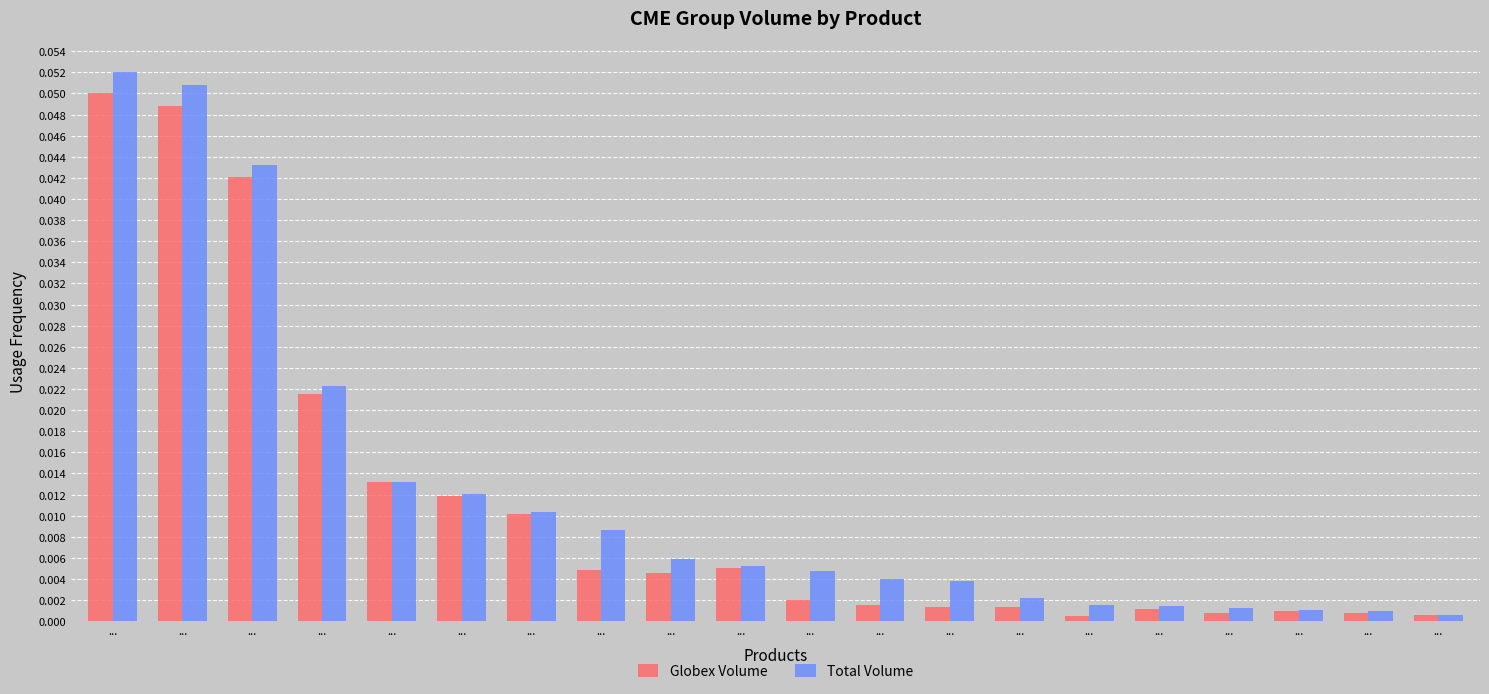

What are all the series names shown in the legend?

Globex Volume, Total Volume